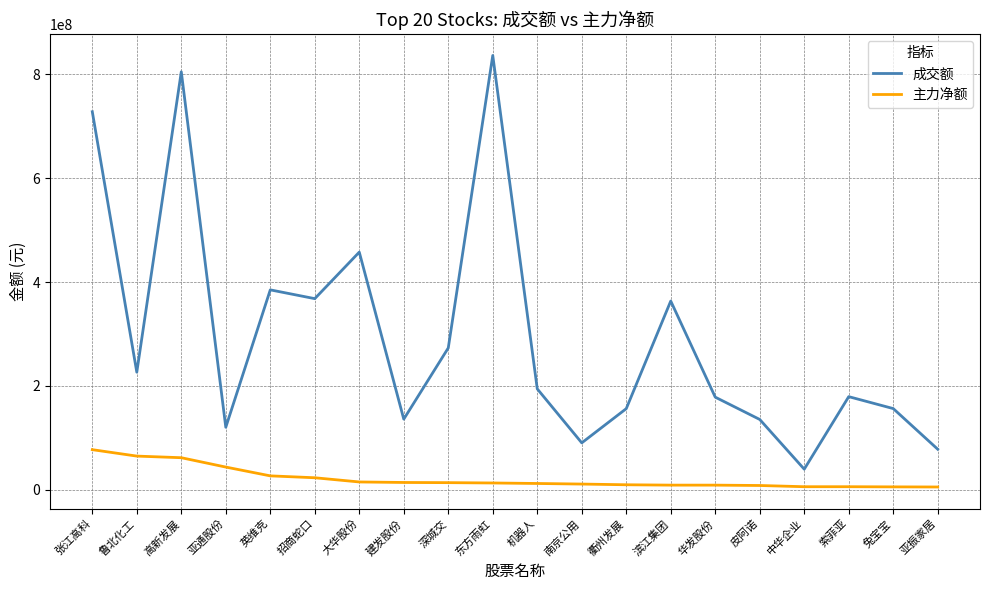

What is the maximum value for 主力净额?

77159809